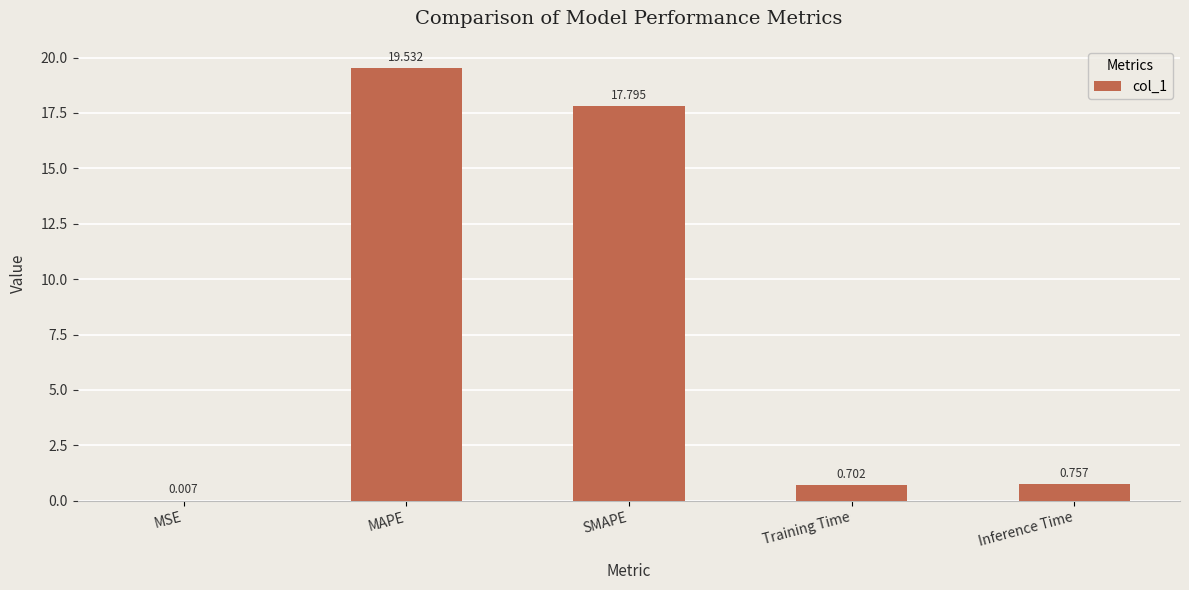

Between Inference Time and MAPE, which is larger?

MAPE